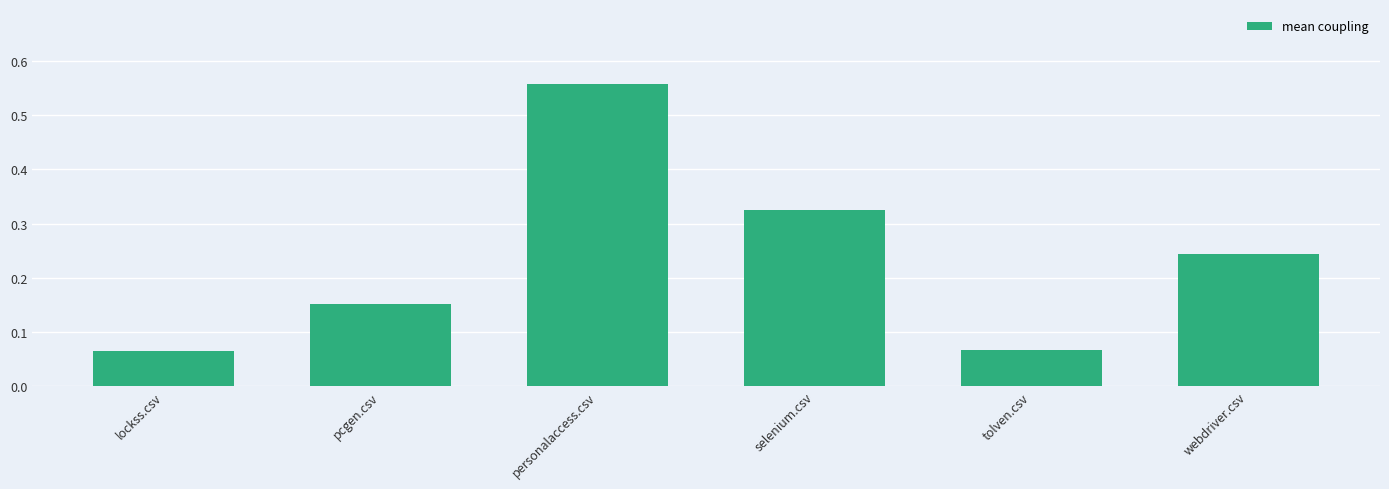

Does the chart contain any negative values?

No